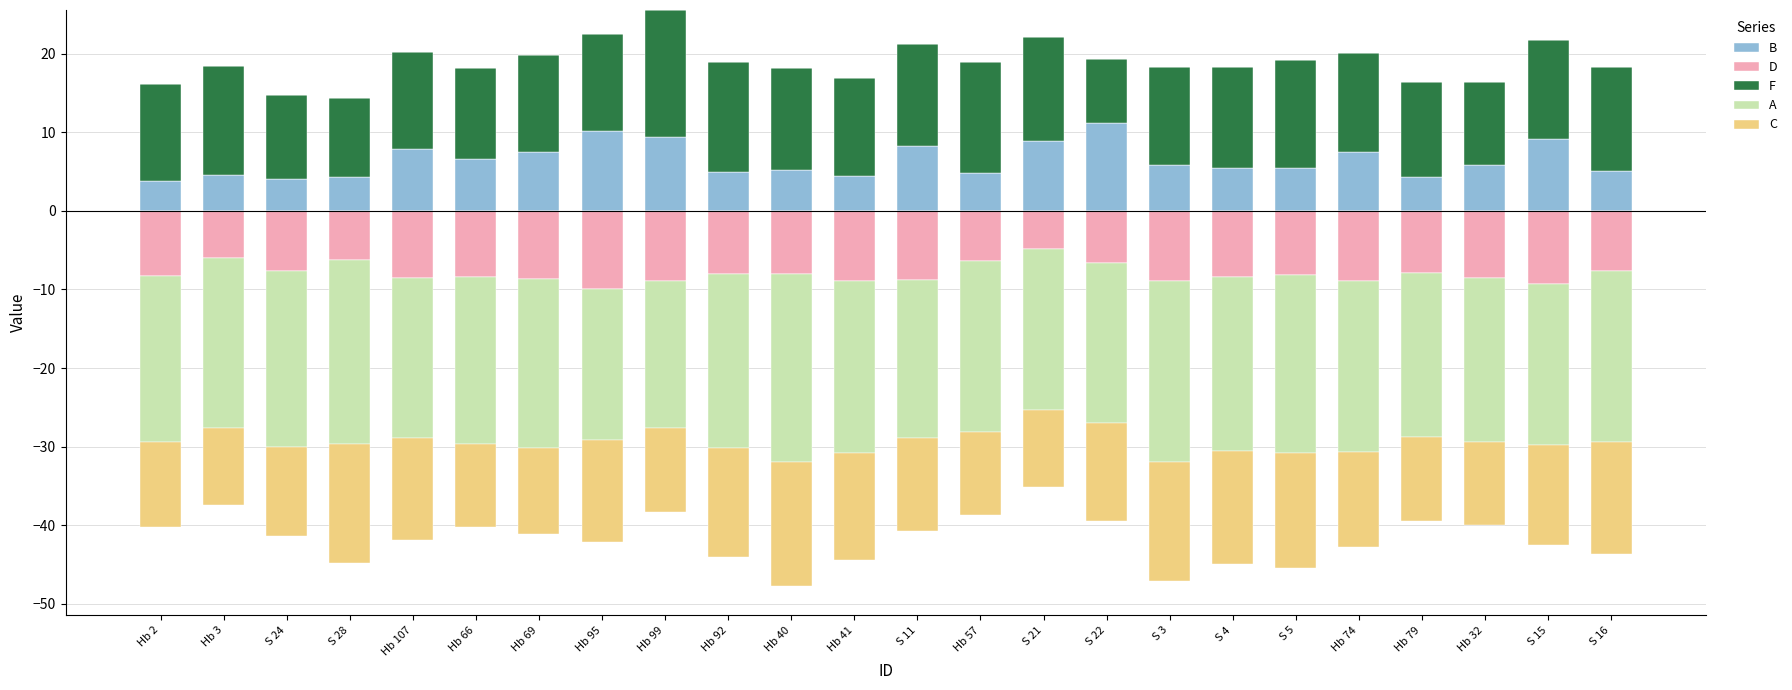

Which series has the largest total across all categories?

F